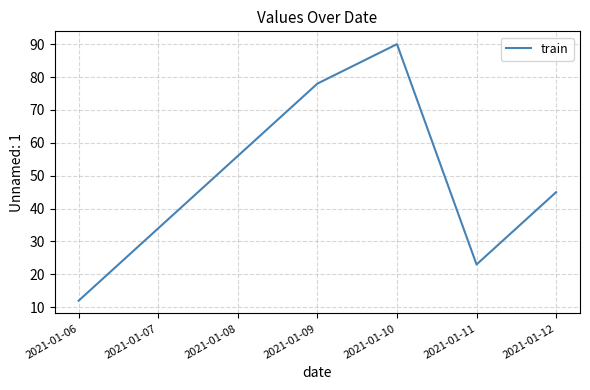

What is the ratio of the value at 2021-01-06 to the value at 2021-01-11?

0.5